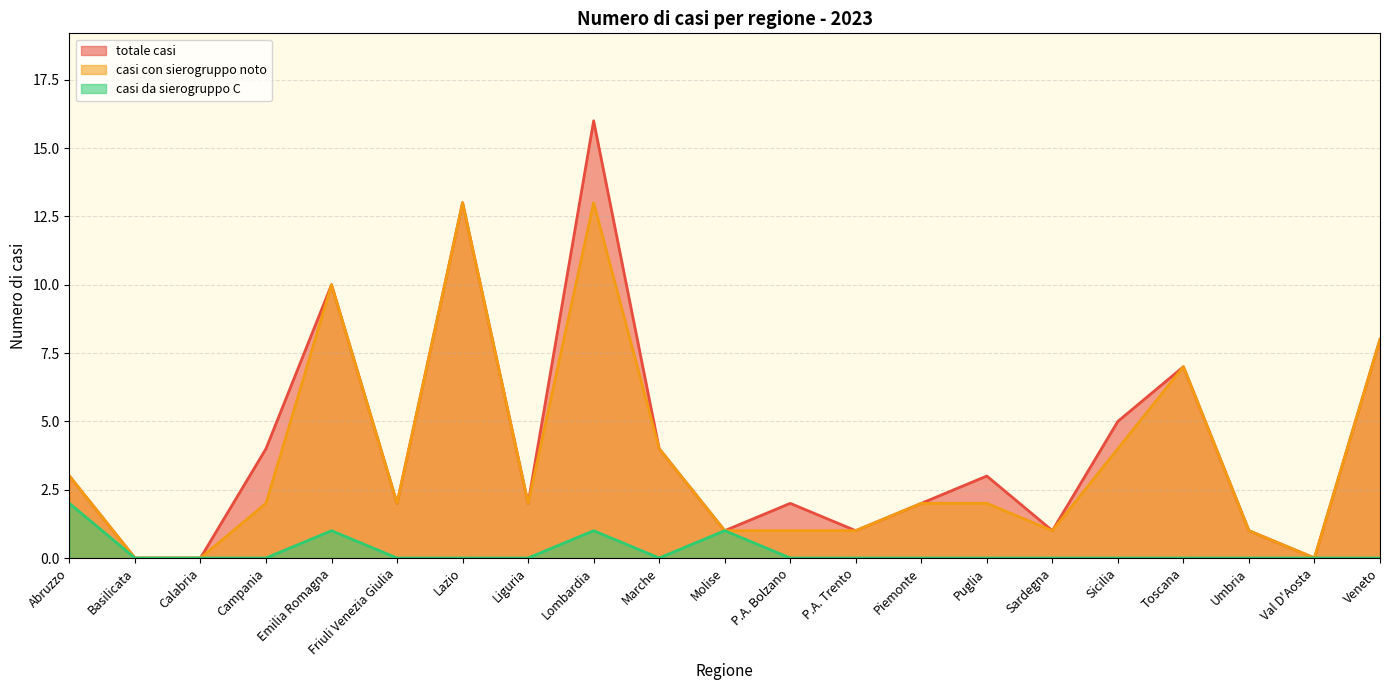

True or false: totale casi and casi con sierogruppo noto cross at least once.

False